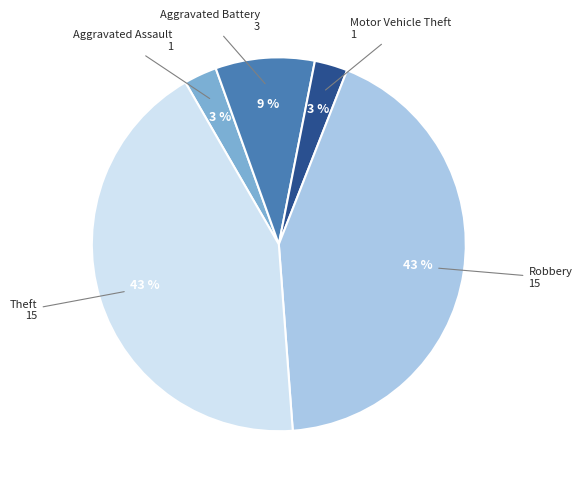

To the nearest percent, what is the difference between the largest and smallest slice percentages?

40%